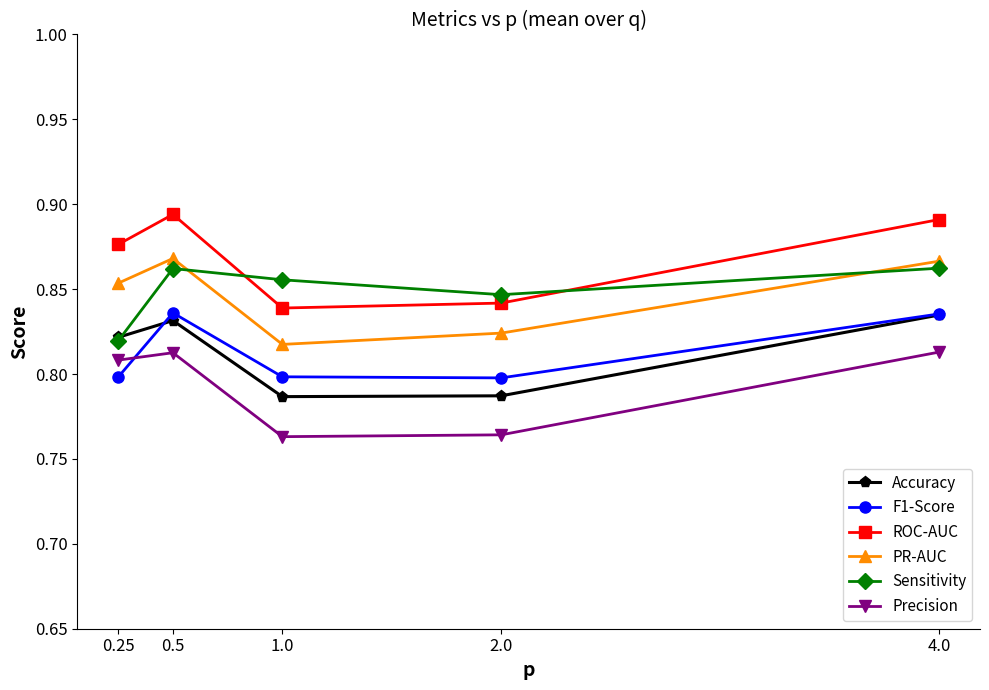

True or false: ROC-AUC and F1-Score intersect in this chart.

False